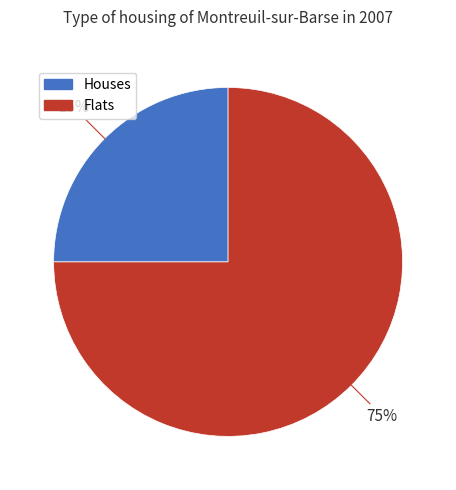

How many segments does this pie chart have?

2